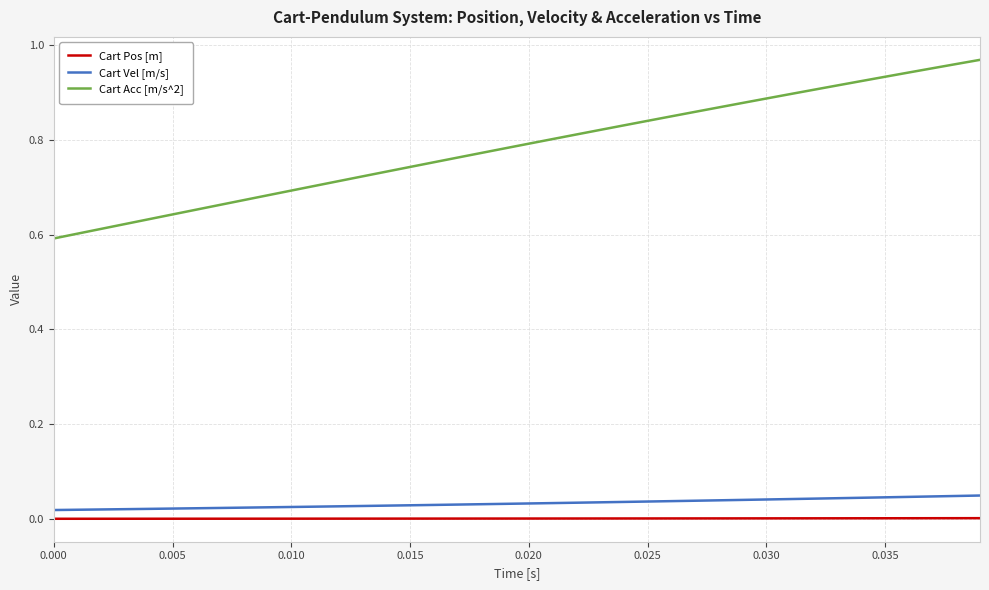

Which series has the largest total across all categories?

Cart Acc [m/s^2]